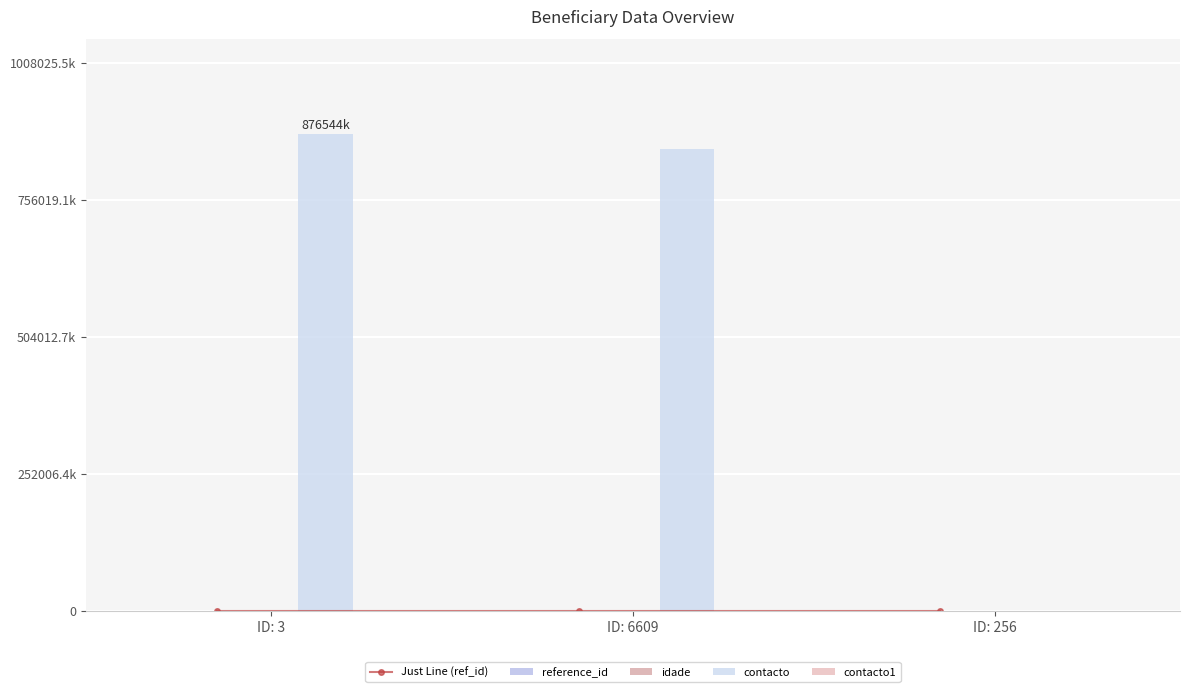

What is the average value of the contacto series?

575098020